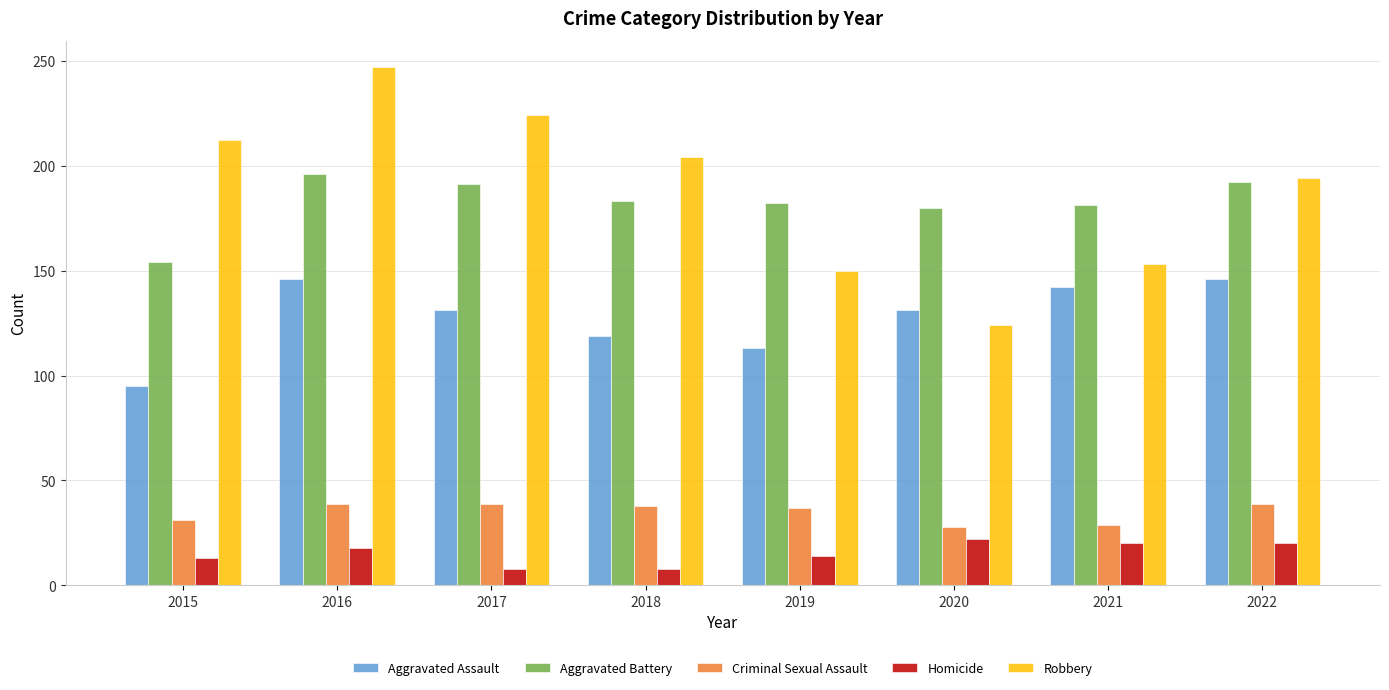

How many groups of bars are there?

8